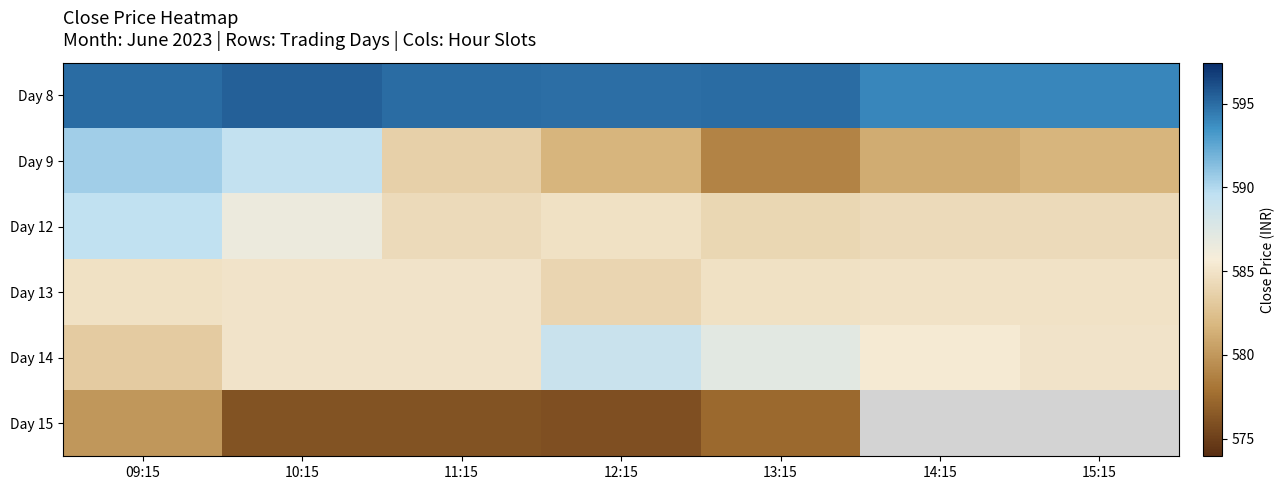

How many distinct data groups are displayed?

6